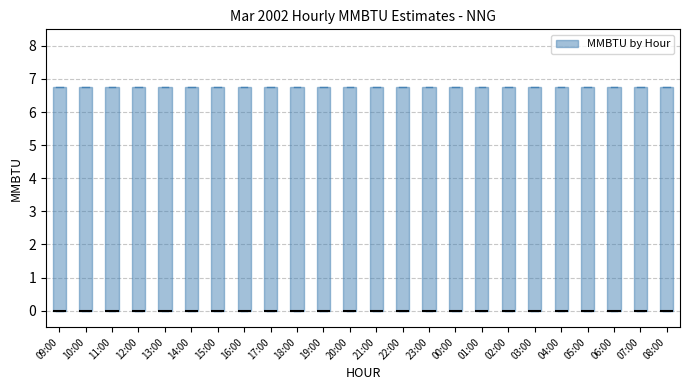

Reading left to right, read every box against the y-axis: the position of its median line, the range the box covers, and the ends of its whiskers. The values are not printed on the chart, so give them approximately, as read against the axis.

09:00: median 0.0 (drawn on the box's lower edge), box 0.0 to 6.8, whiskers 0.0 to 6.8
10:00: median 0.0 (drawn on the box's lower edge), box 0.0 to 6.8, whiskers 0.0 to 6.8
11:00: median 0.0 (drawn on the box's lower edge), box 0.0 to 6.8, whiskers 0.0 to 6.8
12:00: median 0.0 (drawn on the box's lower edge), box 0.0 to 6.8, whiskers 0.0 to 6.8
13:00: median 0.0 (drawn on the box's lower edge), box 0.0 to 6.8, whiskers 0.0 to 6.8
14:00: median 0.0 (drawn on the box's lower edge), box 0.0 to 6.8, whiskers 0.0 to 6.8
15:00: median 0.0 (drawn on the box's lower edge), box 0.0 to 6.8, whiskers 0.0 to 6.8
16:00: median 0.0 (drawn on the box's lower edge), box 0.0 to 6.8, whiskers 0.0 to 6.8
17:00: median 0.0 (drawn on the box's lower edge), box 0.0 to 6.8, whiskers 0.0 to 6.8
18:00: median 0.0 (drawn on the box's lower edge), box 0.0 to 6.8, whiskers 0.0 to 6.8
19:00: median 0.0 (drawn on the box's lower edge), box 0.0 to 6.8, whiskers 0.0 to 6.8
20:00: median 0.0 (drawn on the box's lower edge), box 0.0 to 6.8, whiskers 0.0 to 6.8
21:00: median 0.0 (drawn on the box's lower edge), box 0.0 to 6.8, whiskers 0.0 to 6.8
22:00: median 0.0 (drawn on the box's lower edge), box 0.0 to 6.8, whiskers 0.0 to 6.8
23:00: median 0.0 (drawn on the box's lower edge), box 0.0 to 6.8, whiskers 0.0 to 6.8
00:00: median 0.0 (drawn on the box's lower edge), box 0.0 to 6.8, whiskers 0.0 to 6.8
01:00: median 0.0 (drawn on the box's lower edge), box 0.0 to 6.8, whiskers 0.0 to 6.8
02:00: median 0.0 (drawn on the box's lower edge), box 0.0 to 6.8, whiskers 0.0 to 6.8
03:00: median 0.0 (drawn on the box's lower edge), box 0.0 to 6.8, whiskers 0.0 to 6.8
04:00: median 0.0 (drawn on the box's lower edge), box 0.0 to 6.8, whiskers 0.0 to 6.8
05:00: median 0.0 (drawn on the box's lower edge), box 0.0 to 6.8, whiskers 0.0 to 6.8
06:00: median 0.0 (drawn on the box's lower edge), box 0.0 to 6.8, whiskers 0.0 to 6.8
07:00: median 0.0 (drawn on the box's lower edge), box 0.0 to 6.8, whiskers 0.0 to 6.8
08:00: median 0.0 (drawn on the box's lower edge), box 0.0 to 6.8, whiskers 0.0 to 6.8